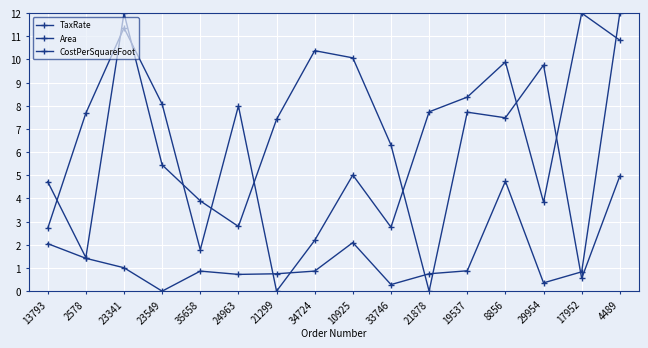

Rank the series by their maximum value, from lowest to highest.

TaxRate, Area, CostPerSquareFoot